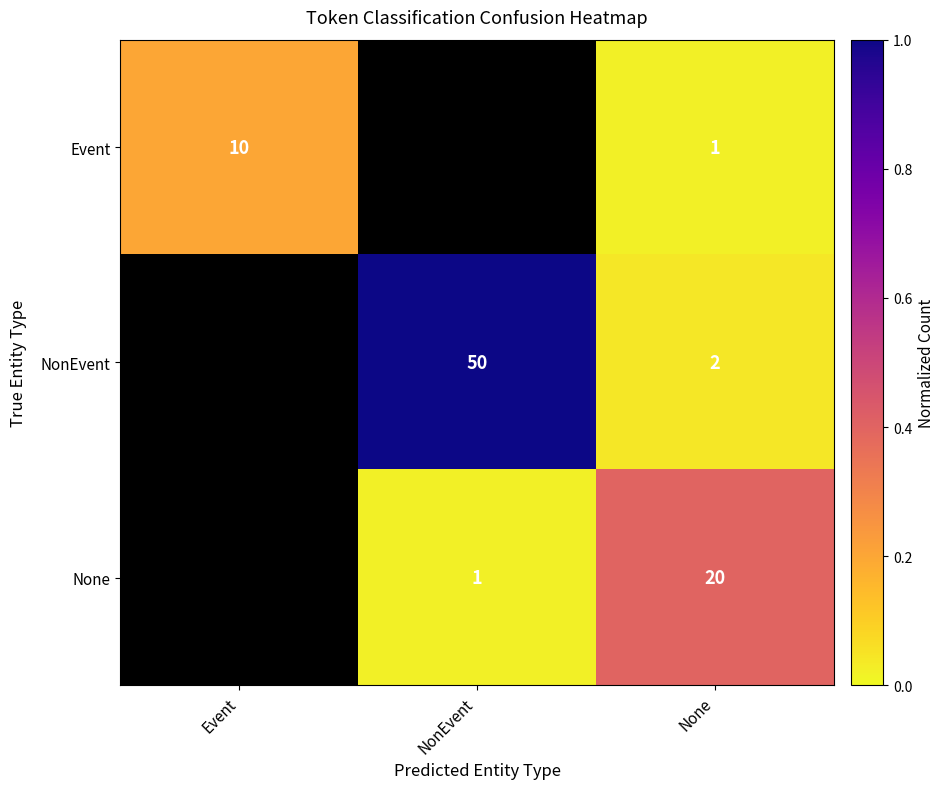

Is the value of Event at Event greater than the value of None at None?

No